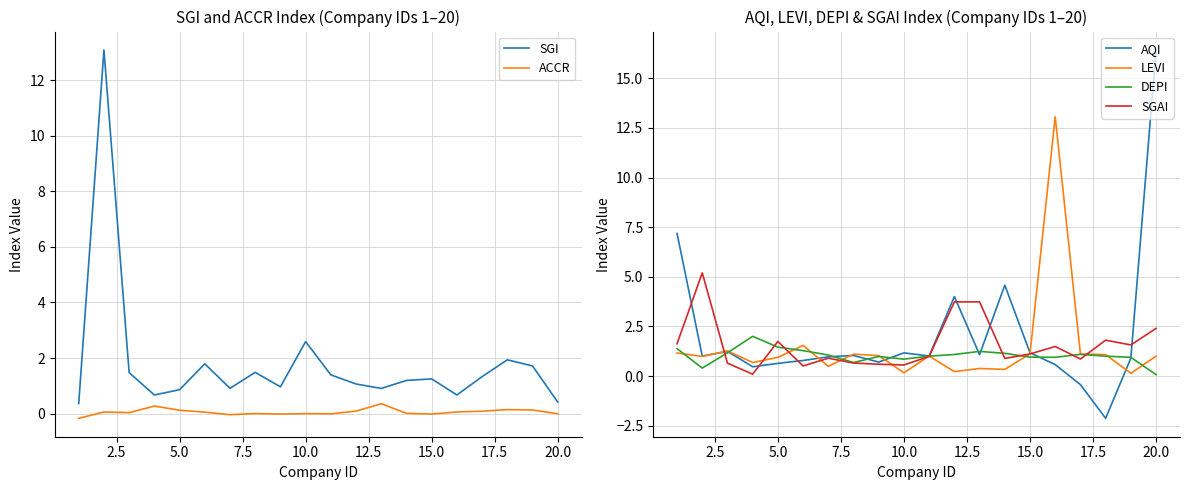

What are all the series names shown in the legend?

SGI, ACCR, AQI, LEVI, DEPI, SGAI